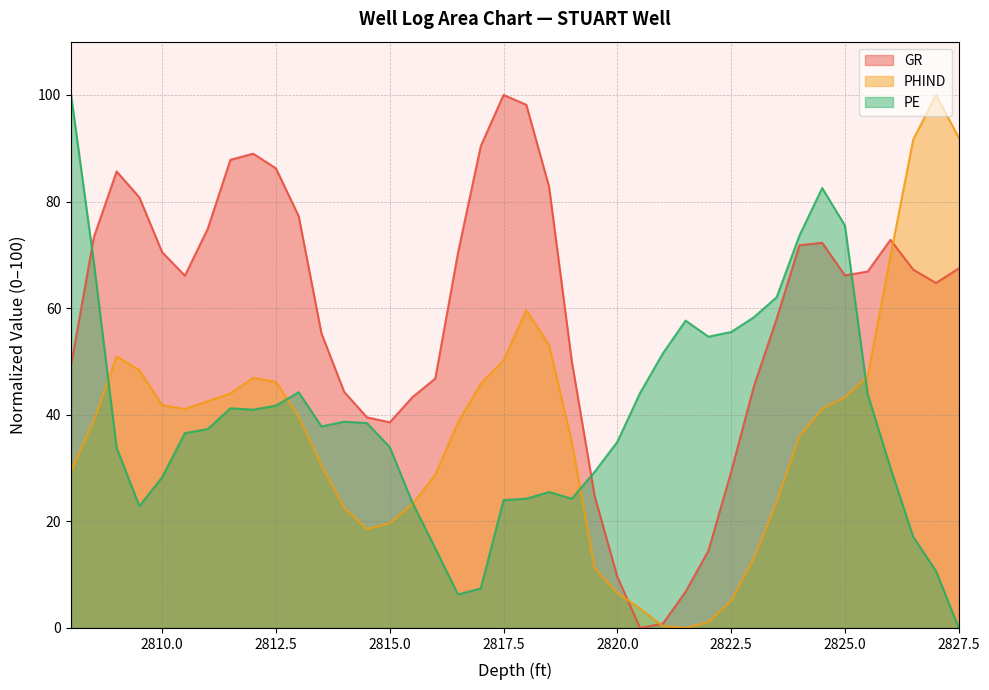

Count the number of data series in this chart.

3